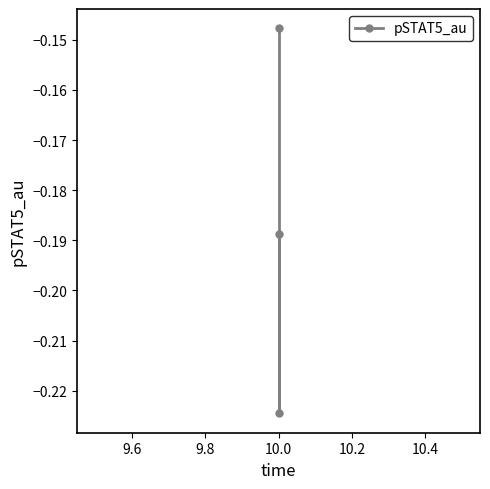

What is the average value?

-0.2